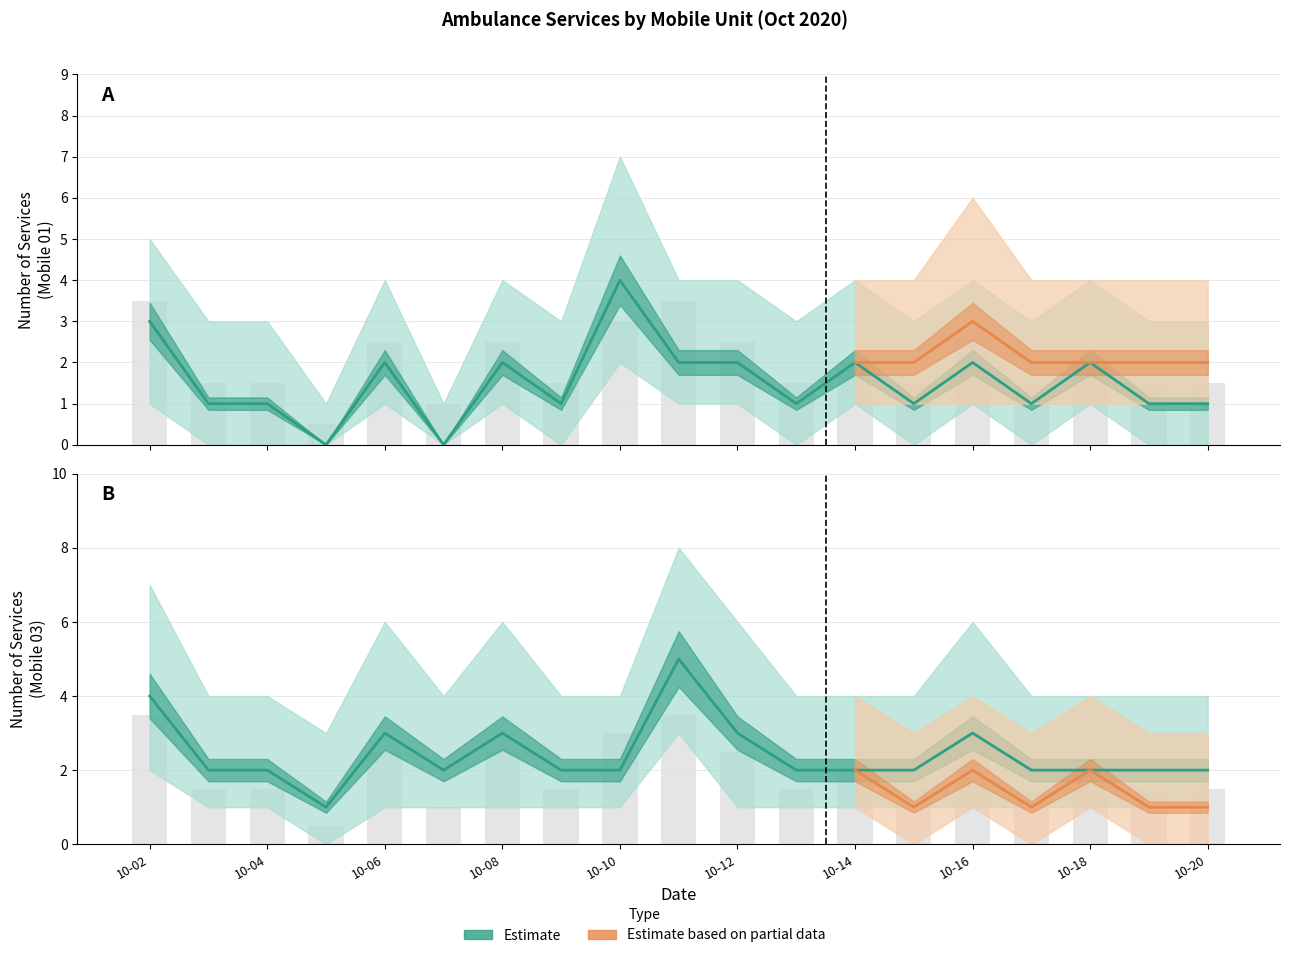

At which label is Mobile 01 closest to 2?

10-06